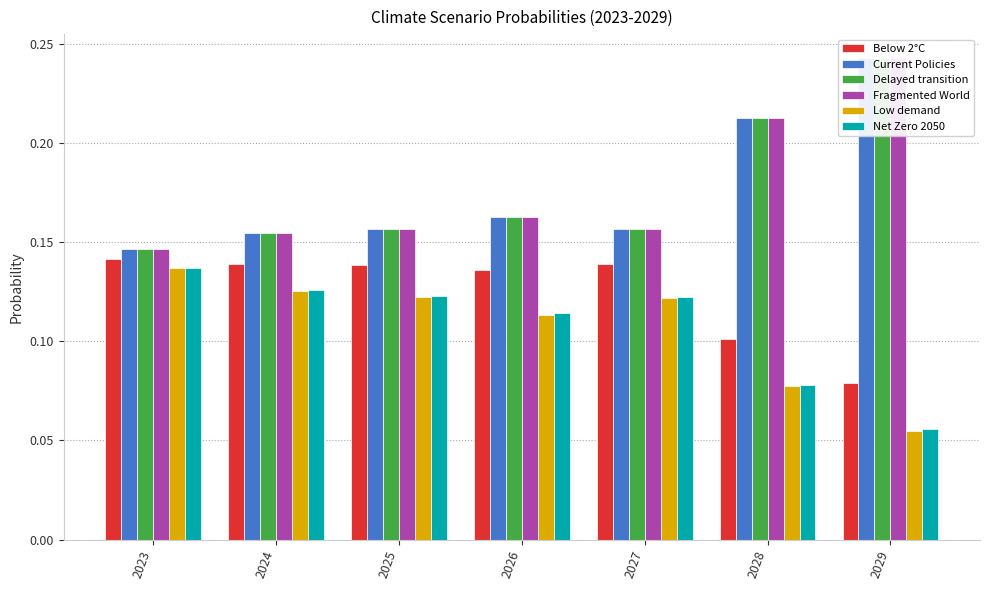

Which category has the highest value in the Fragmented World series?

2029